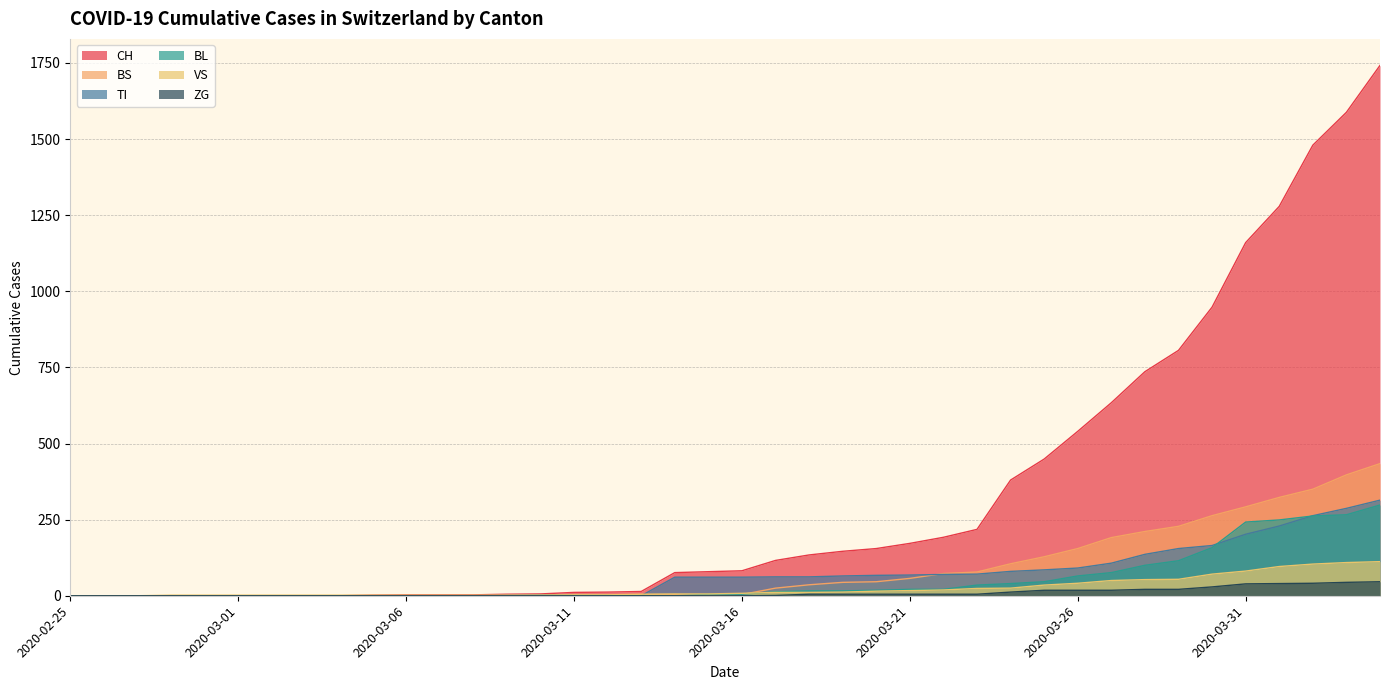

Between 2020-03-21 and 2020-03-28, which series saw the biggest shift?

CH